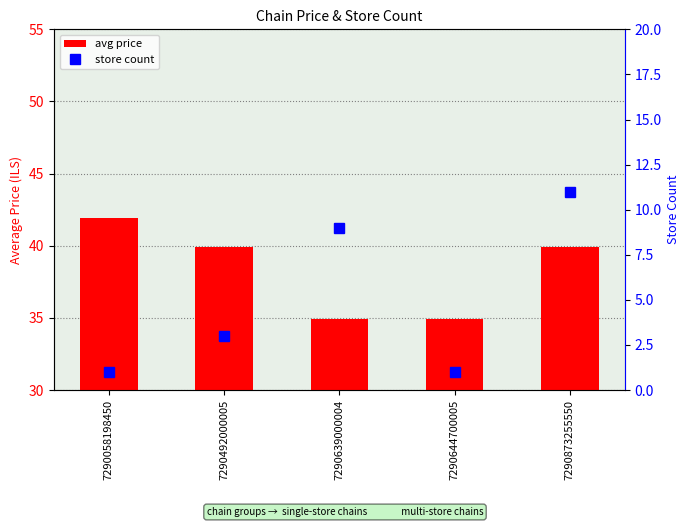

What is the value of the store count bar at the 1st from the left?

1.0